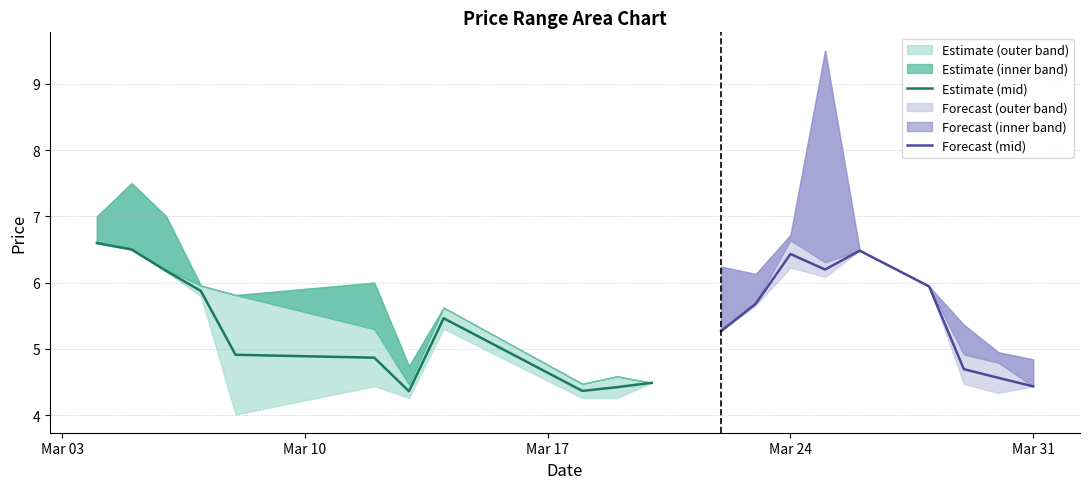

What is the minimum value for Estimate (mid)?

4.4